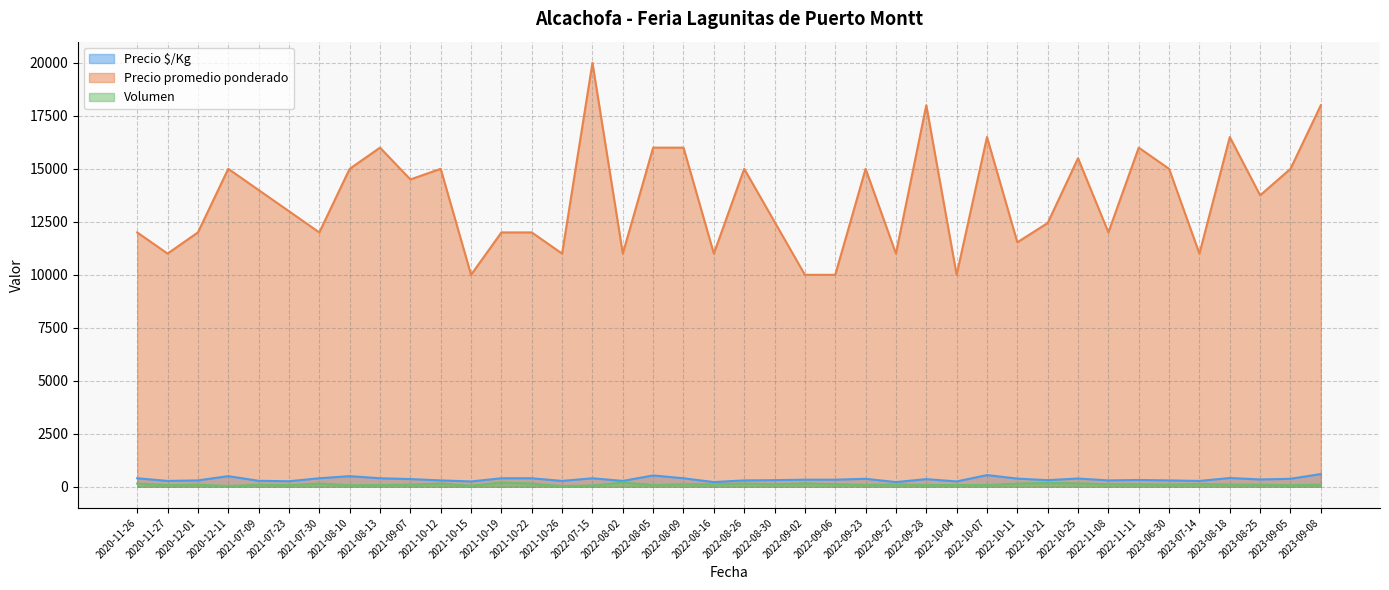

True or false: Precio $/Kg and Volumen intersect in this chart.

False